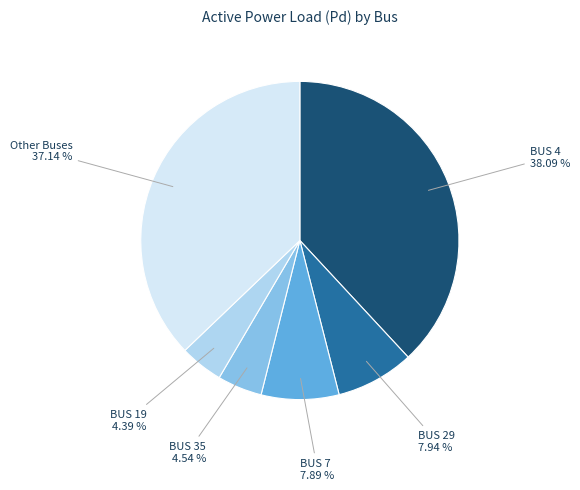

Does any single category account for the majority?

No